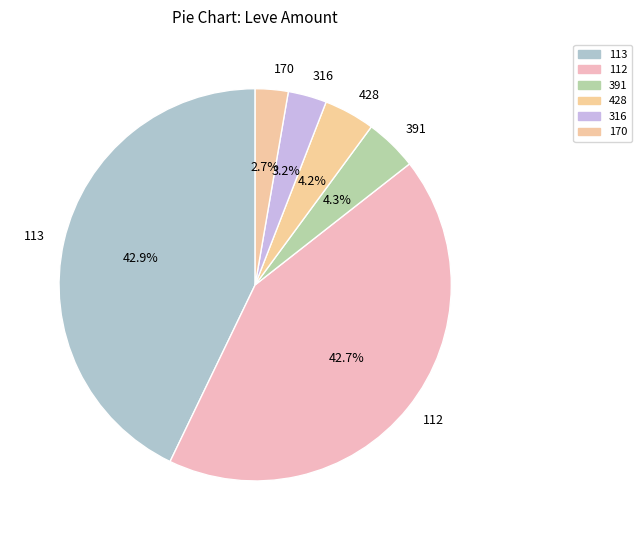

What is the ratio of the value at 391 to the value at 170?

1.6